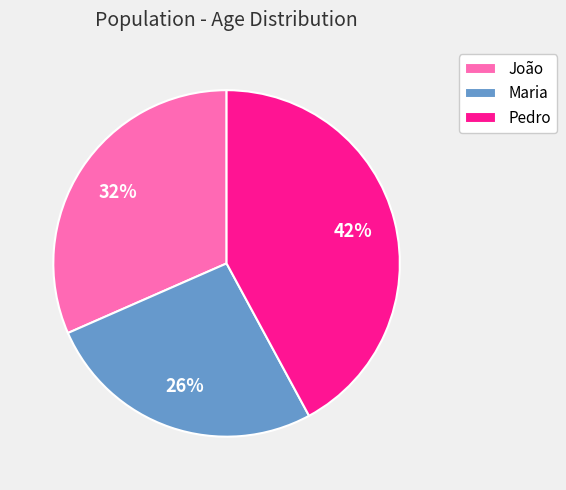

Is the sum of Pedro and Maria greater than half?

Yes